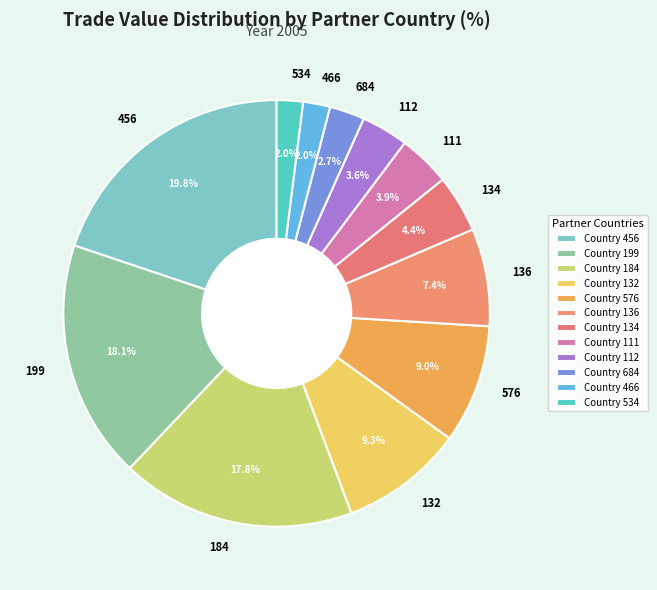

Does any single category account for the majority?

No